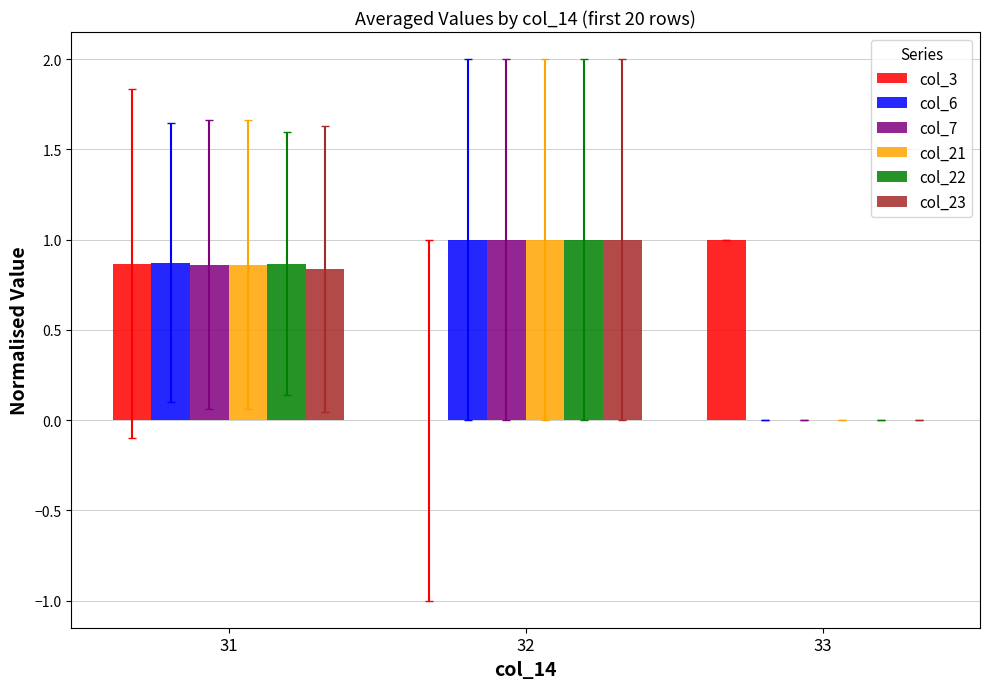

What is the total value across all series at 33?

1.0